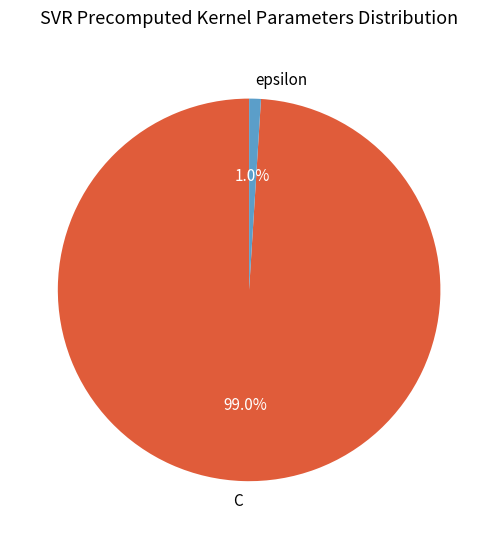

Is it true that C is 91% of the pie?

False